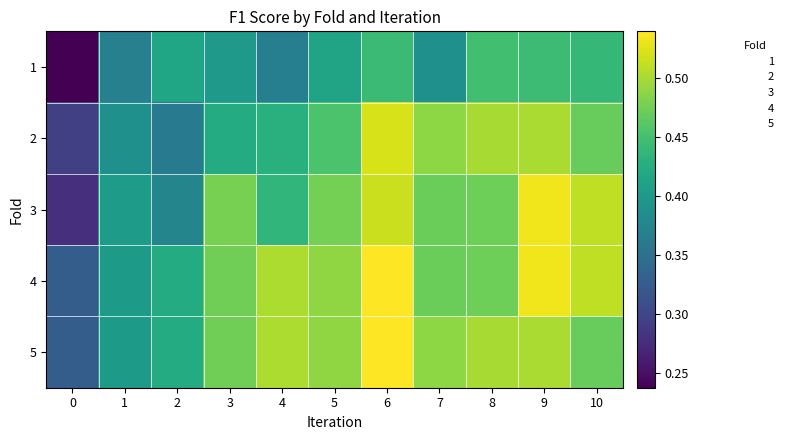

What is the maximum value shown in the chart?

0.5